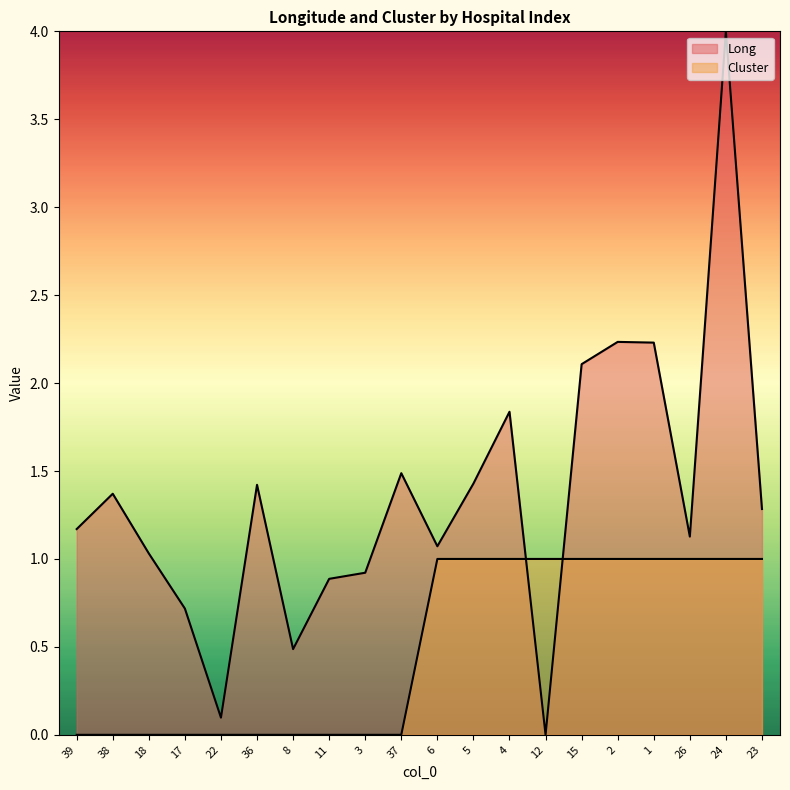

At which category does Long reach its first local valley?

22